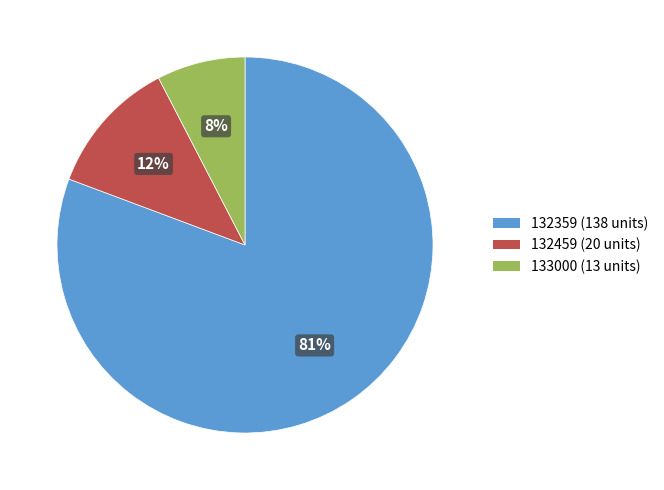

Which category accounts for the majority?

132359 (138 units)